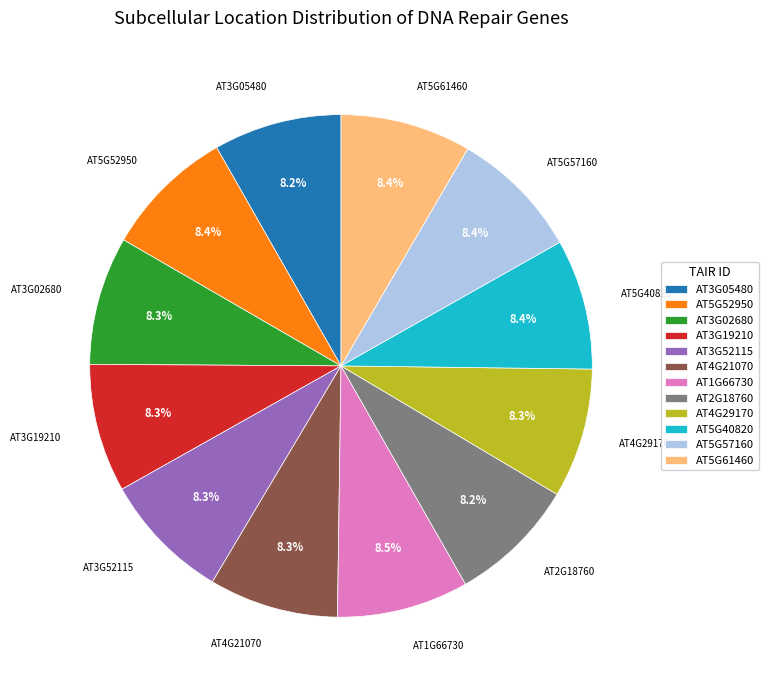

Is the sum of AT4G21070 and AT3G05480 greater than half?

No